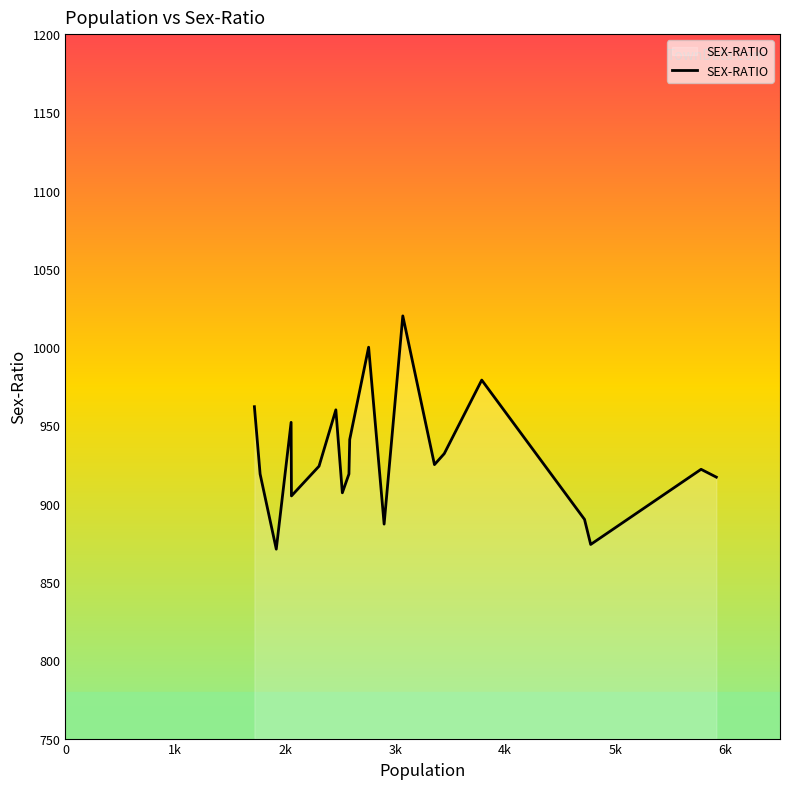

What is the maximum value shown in the chart?

1020